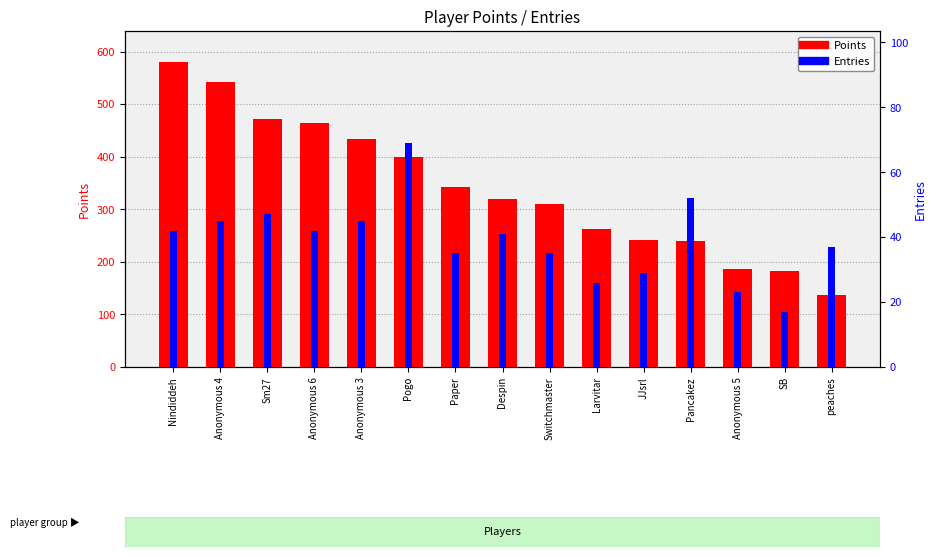

How many data points does each series have?

15